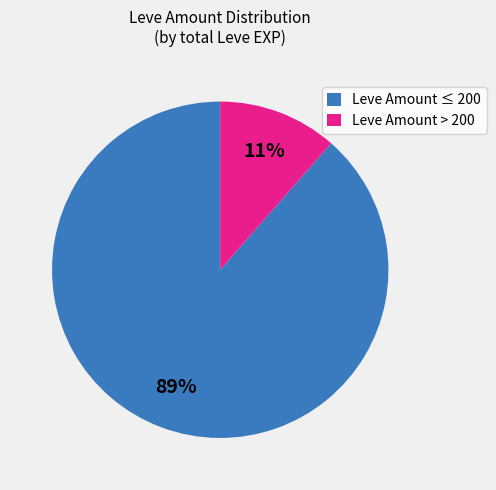

Do Leve Amount > 200 and Leve Amount ≤ 200 together represent more than half of the pie?

Yes